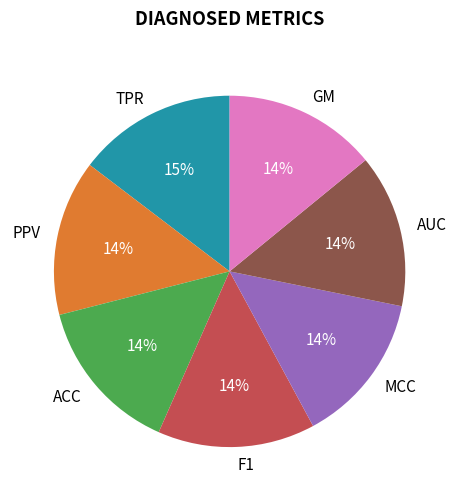

To the nearest percent, what is the average slice percentage?

14%